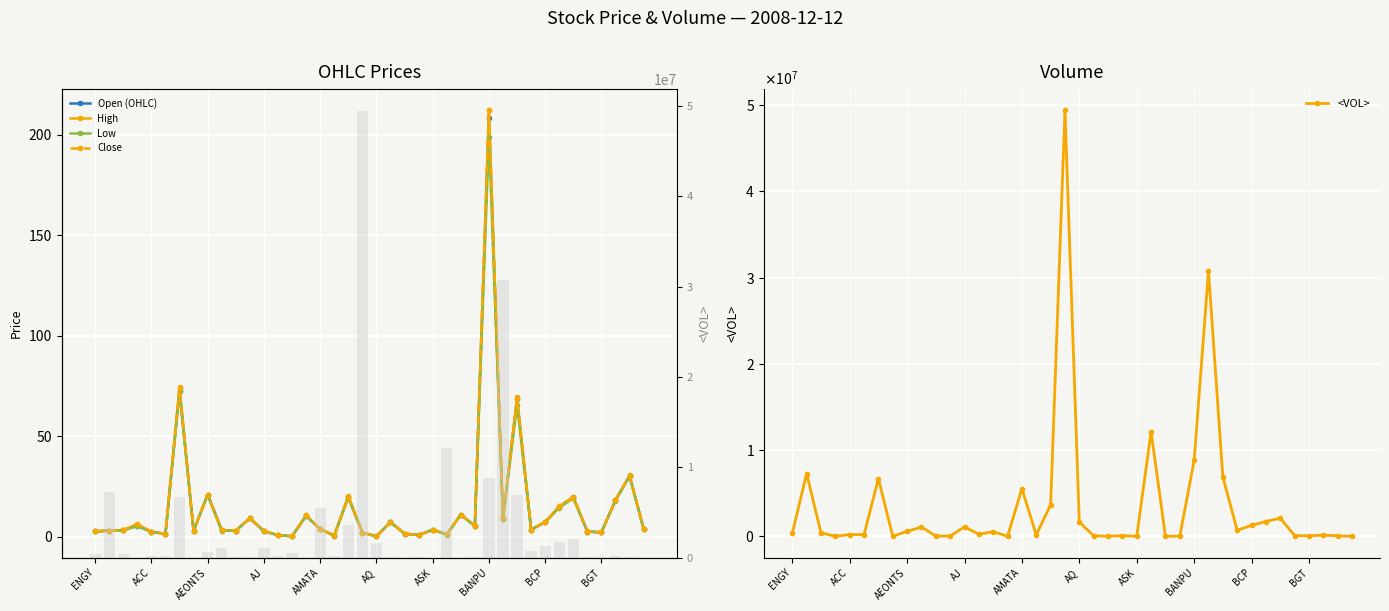

What is the sum of the High values at 35 and 10?

5.7